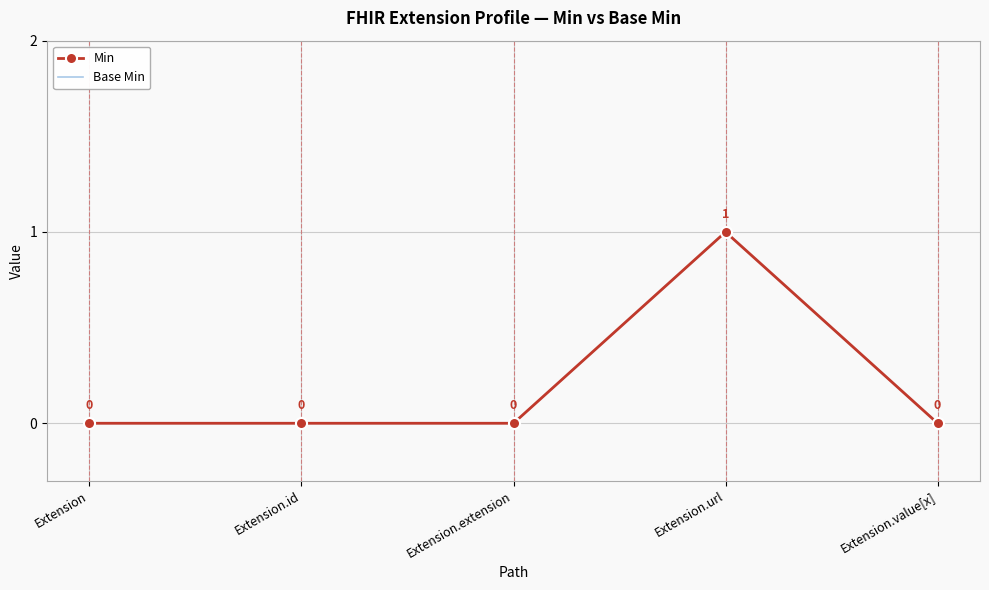

In Min, how many points are higher than both neighbors (excluding endpoints)?

1